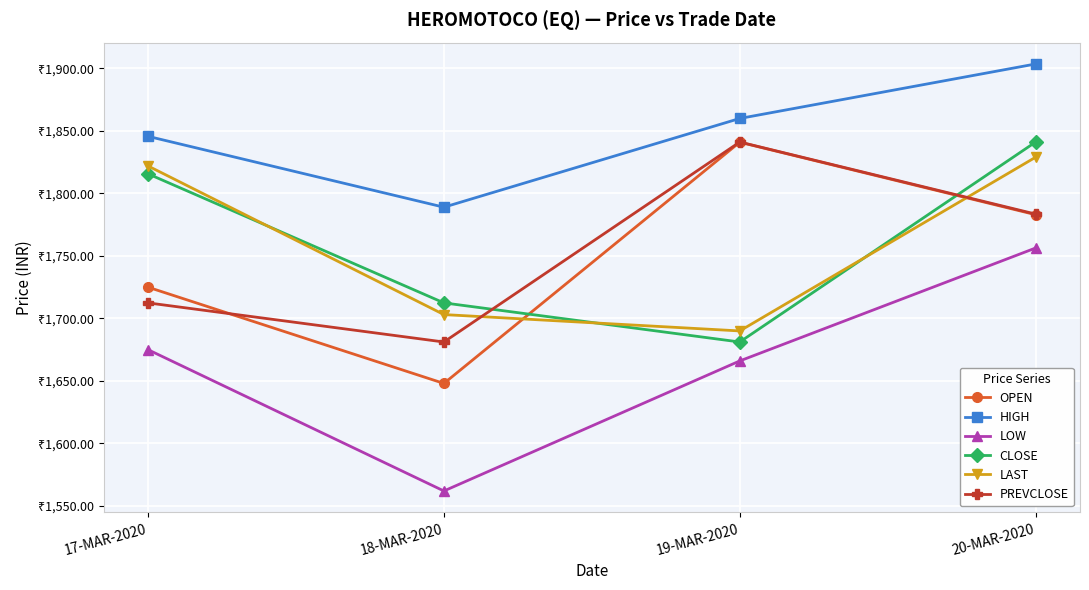

Does the chart have visible grid lines?

Yes